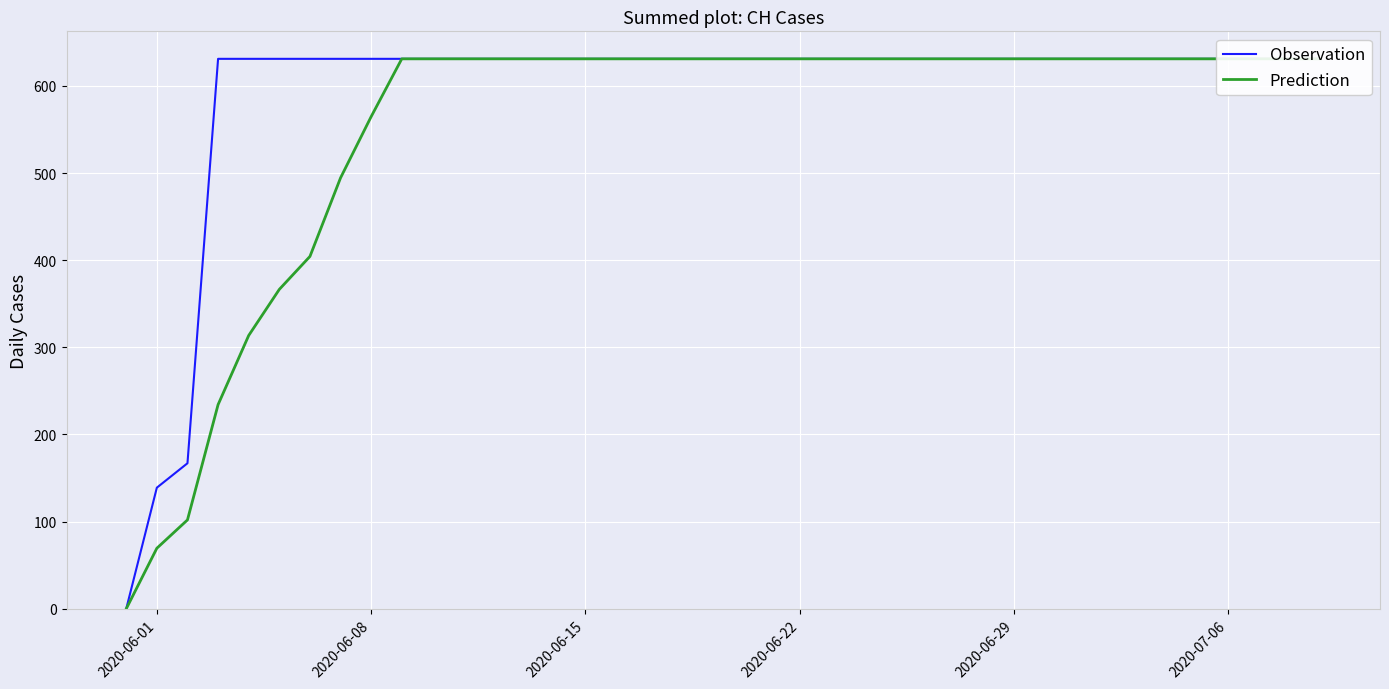

True or false: Observation and Prediction cross at least once.

False